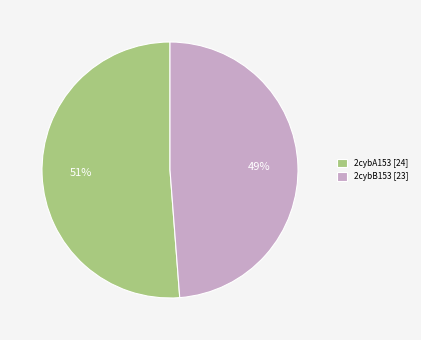

How many slices are in this pie chart?

2